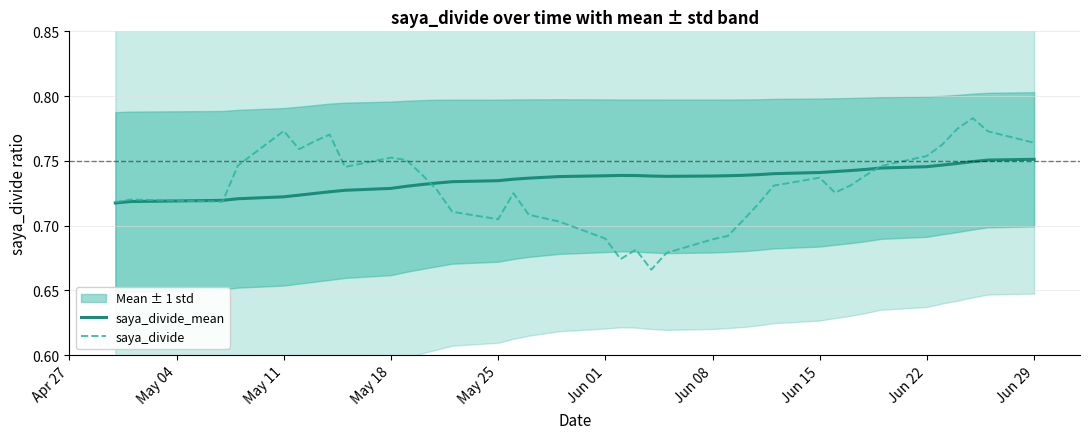

The value of saya_divide_mean at Jun 15 is 0.2. True or false?

False